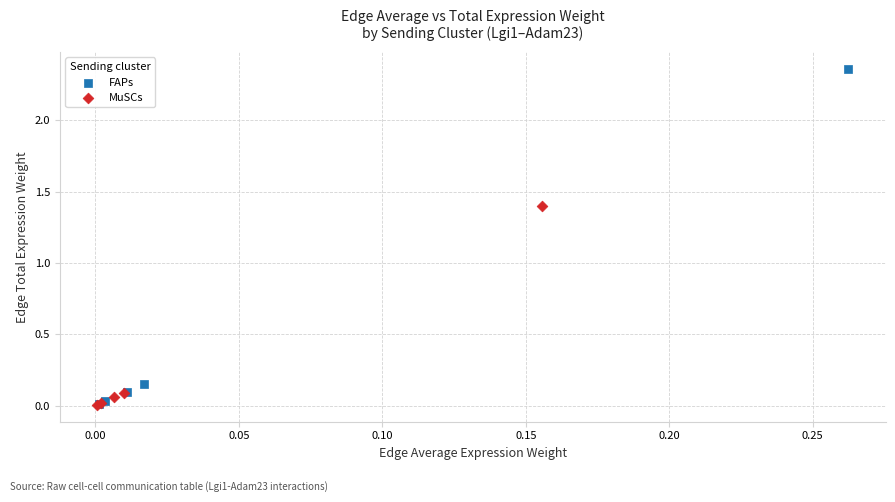

Which series reaches the maximum Y coordinate?

FAPs